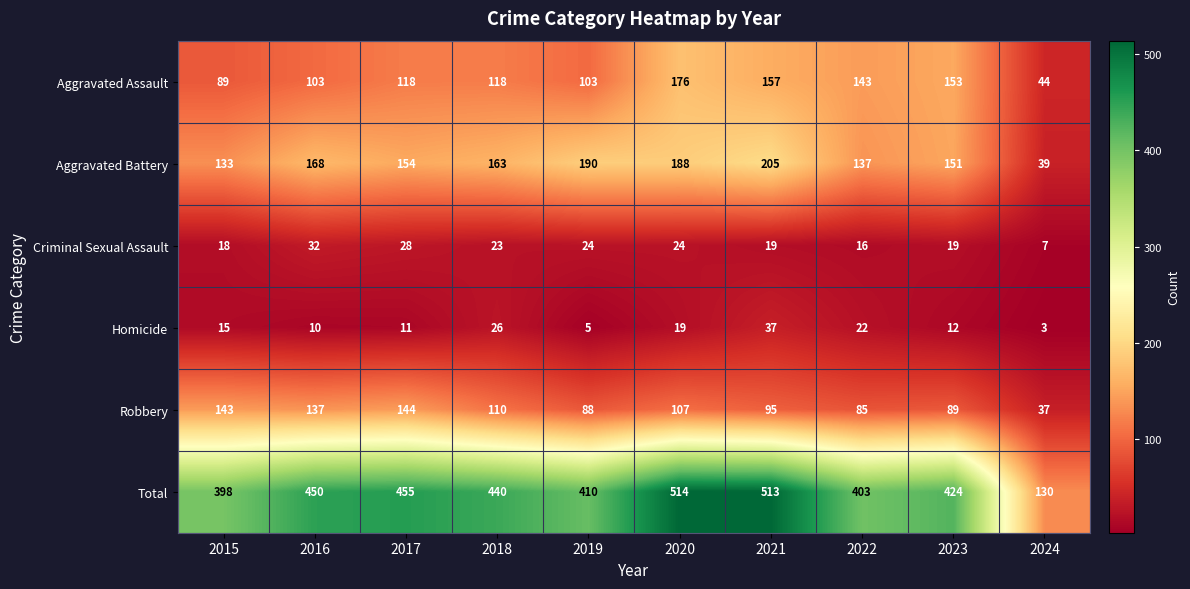

What is the difference between the Aggravated Assault values at 2015 and 2016?

14